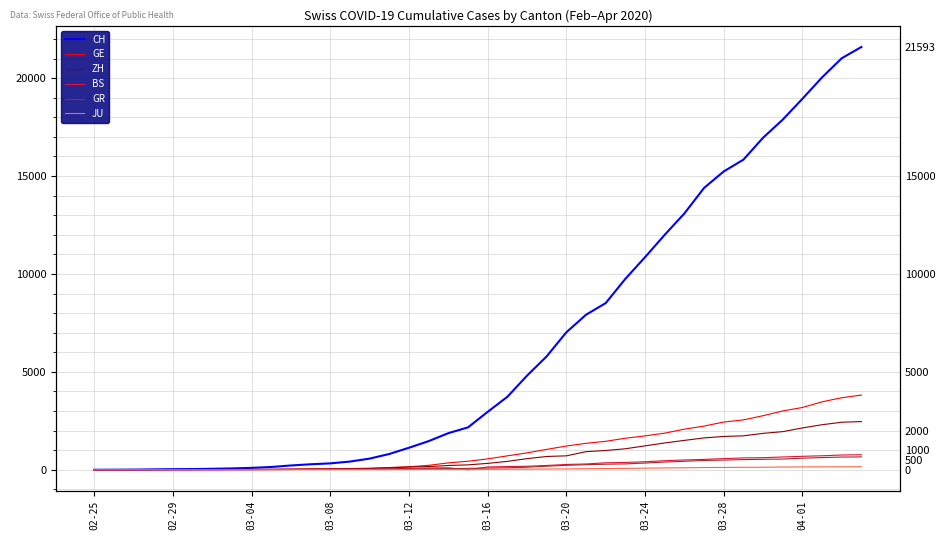

Which series has the largest total across all categories?

CH